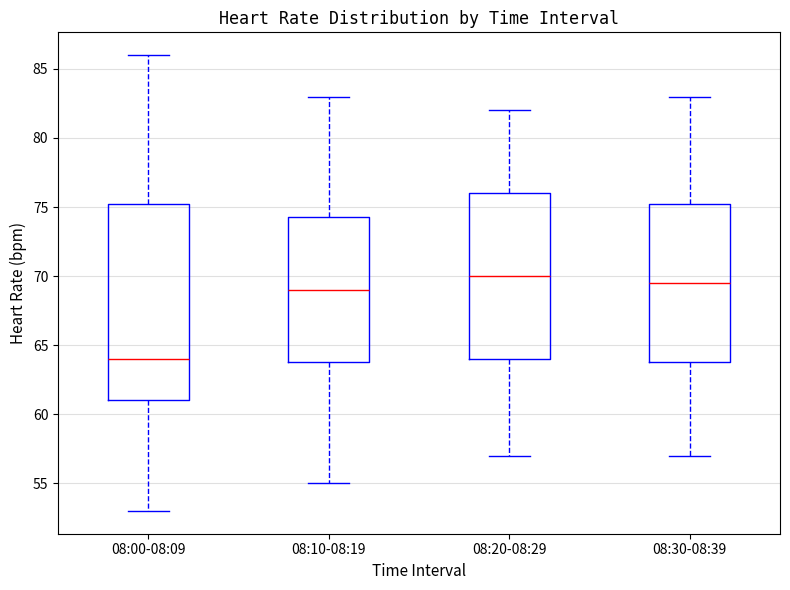

Reading left to right, transcribe this box plot: for each box, give where its median line is, the range the box spans, and where its two whiskers end, as read against the y-axis. The values are not printed on the chart, so give them approximately, as read against the axis.

08:00-08:09: median 64.0, box 61.0 to 75.5, whiskers 53.0 to 86.0
08:10-08:19: median 69.0, box 64.0 to 74.5, whiskers 55.0 to 83.0
08:20-08:29: median 70.0, box 64.0 to 76.0, whiskers 57.0 to 82.0
08:30-08:39: median 69.5, box 64.0 to 75.5, whiskers 57.0 to 83.0